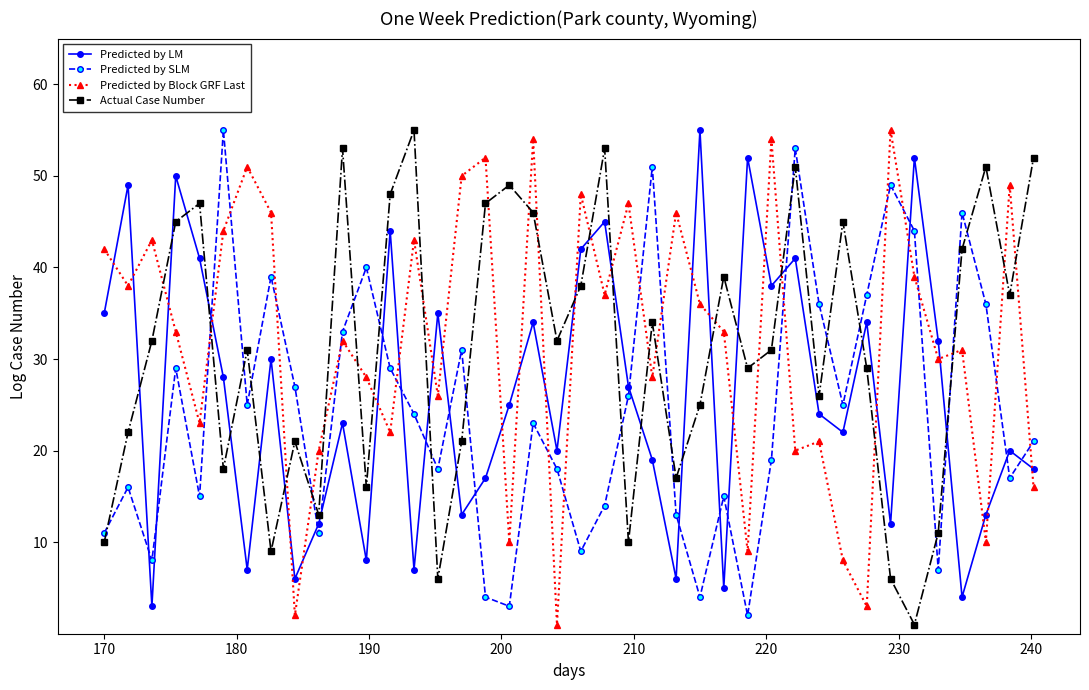

What is the average value of the Predicted by Block GRF Last series?

32